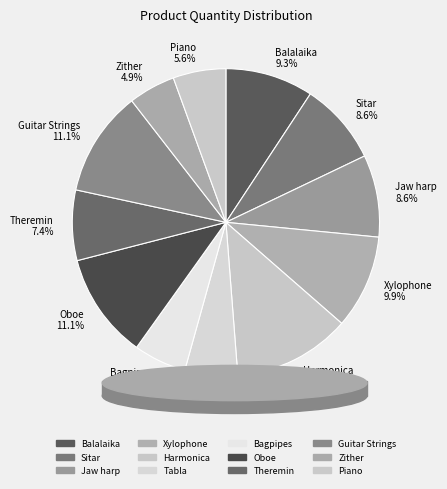

True or false: Xylophone accounts for 22% of the total.

False